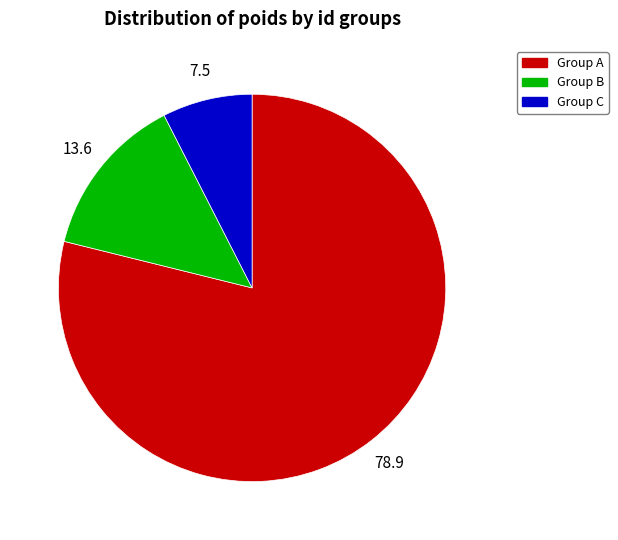

Does any single category account for the majority?

Yes